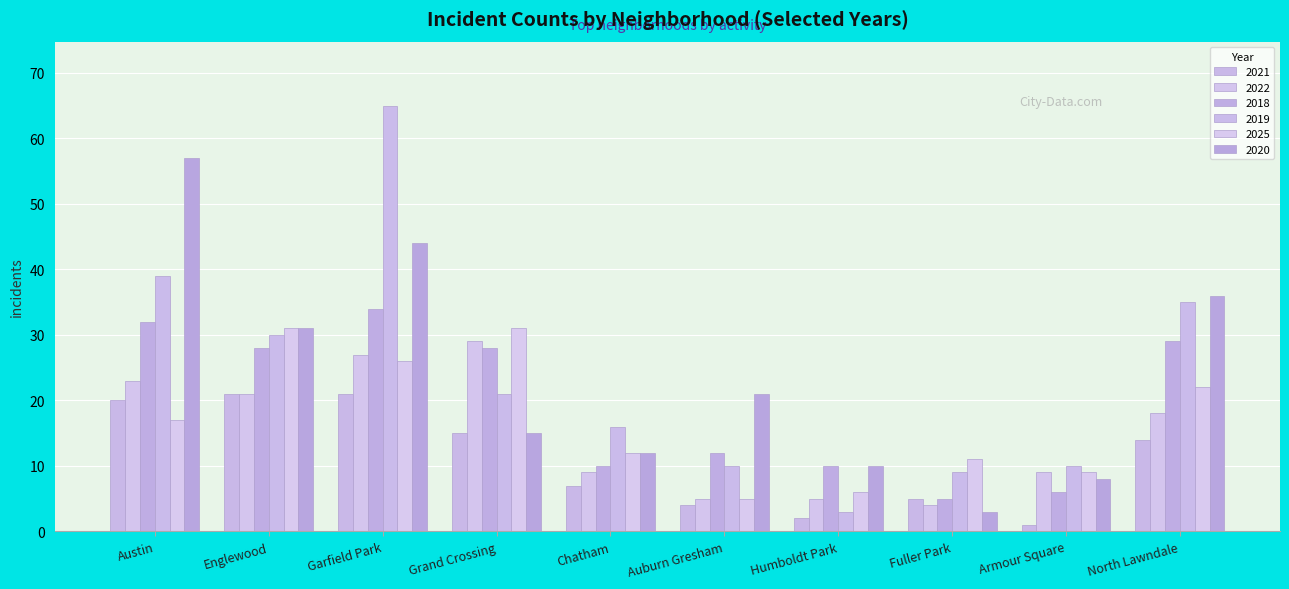

At which category is the sum across all series the highest?

Garfield Park